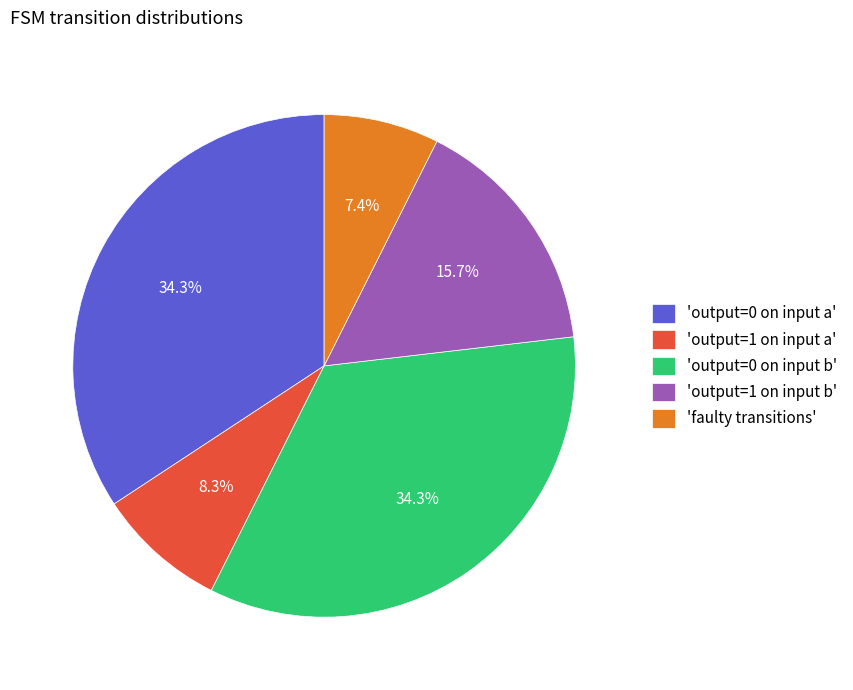

Between 'output=1 on input a' and 'faulty transitions', which is larger?

'output=1 on input a'